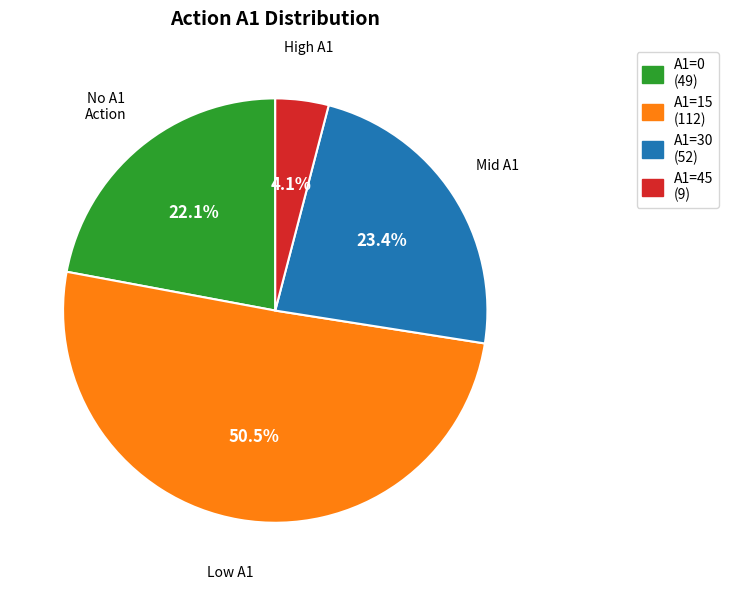

To the nearest percent, what is the difference between the largest and smallest slice percentages?

46%